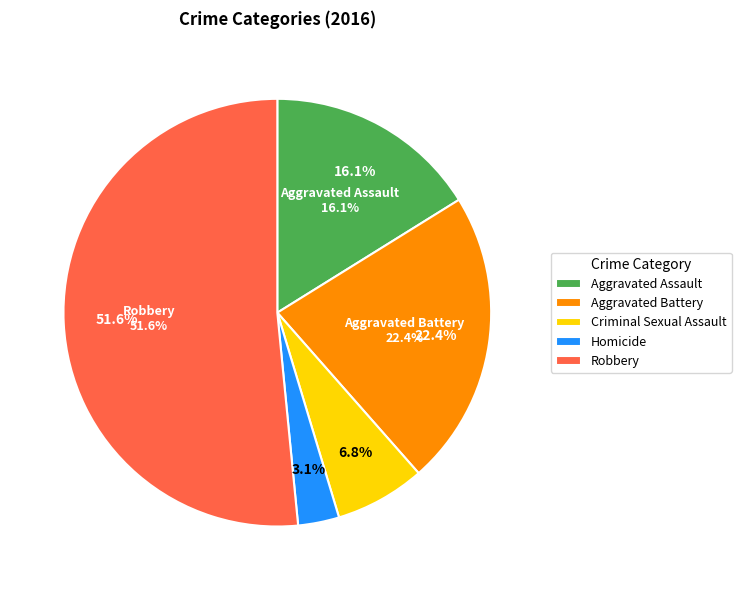

Which category accounts for the majority?

Robbery